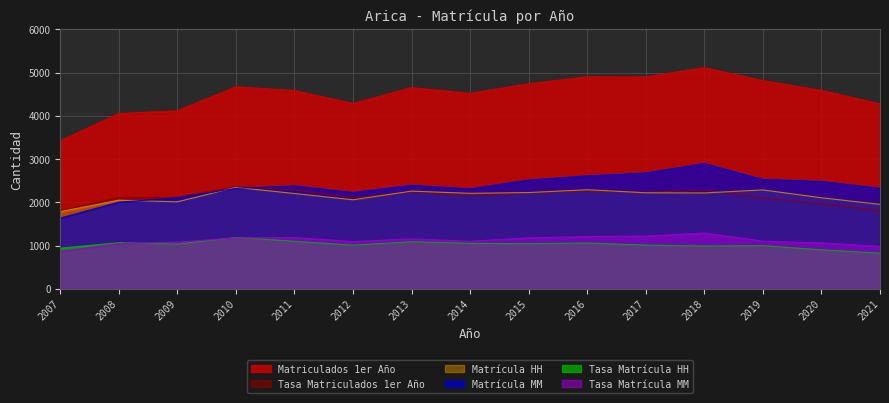

What is the spread (max minus min) of values at 2012?

3275.9